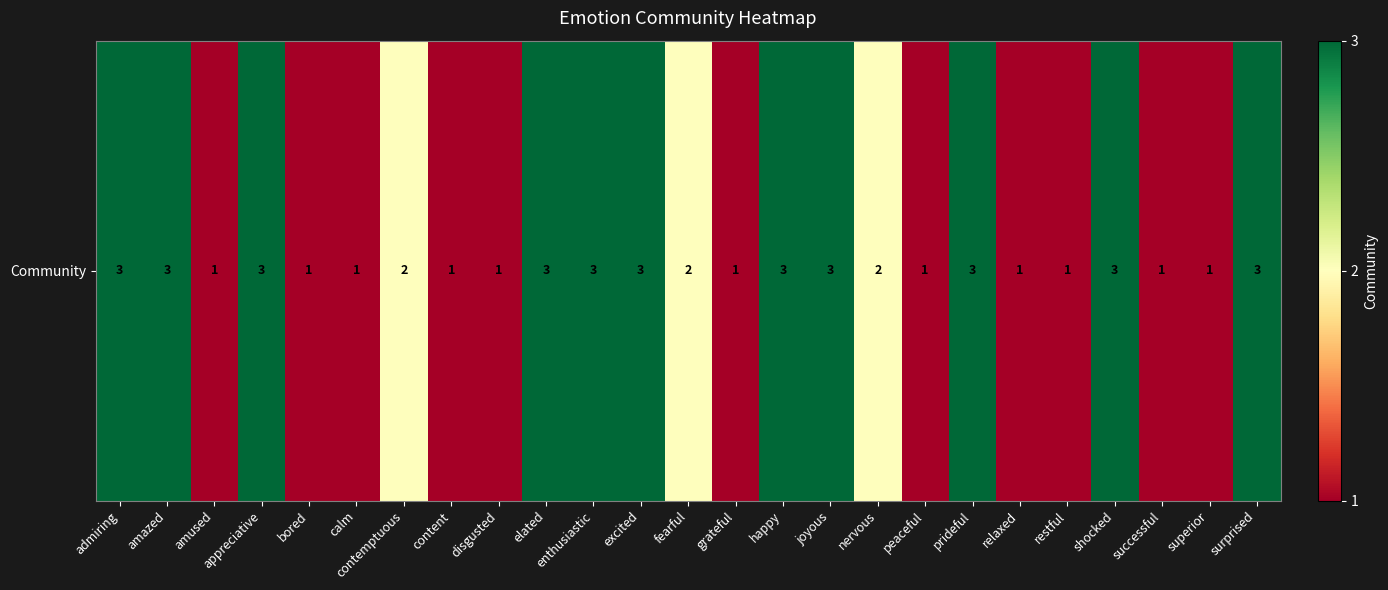

What is the difference between the second highest and second lowest values?

2